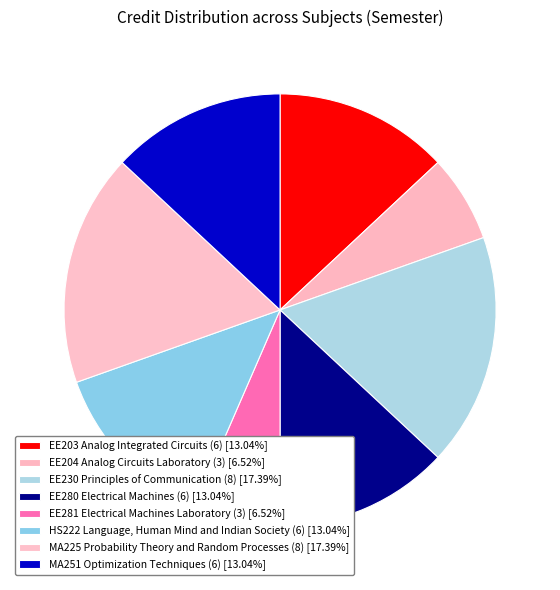

To the nearest percent, what portion does EE230 Principles of Communication (8) represent?

17%